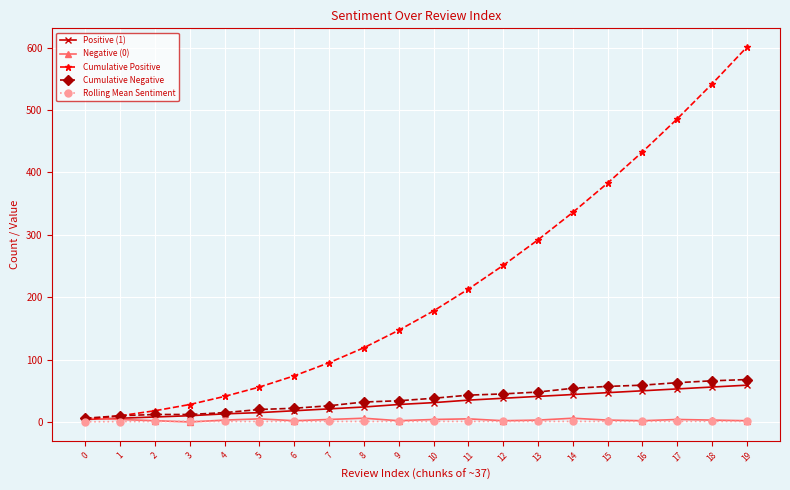

What is the approximate value of Negative (0) at 4?

3.0